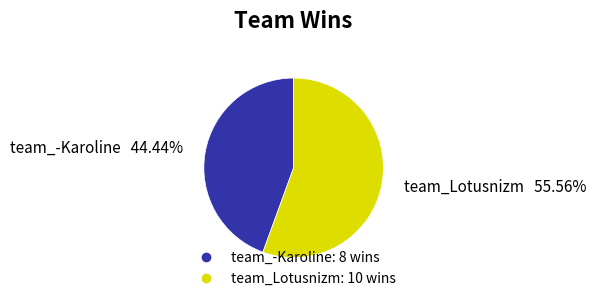

To the nearest percent, what portion does team_Lotusnizm represent?

56%